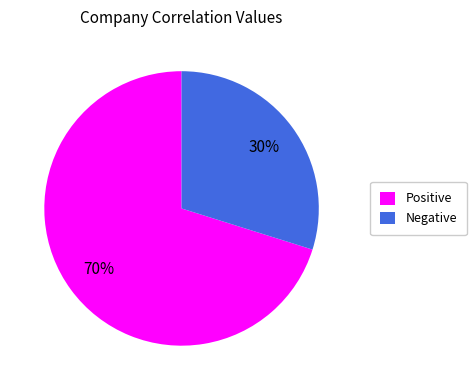

Is there any slice that represents more than half of the pie?

Yes